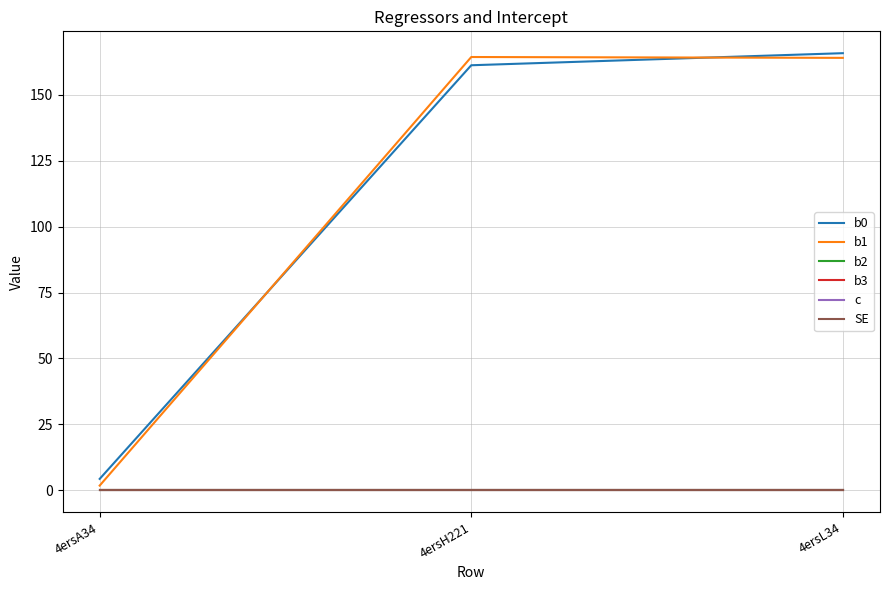

Is the value of b2 at 4ersL34 greater than the value of SE at 4ersH221?

No